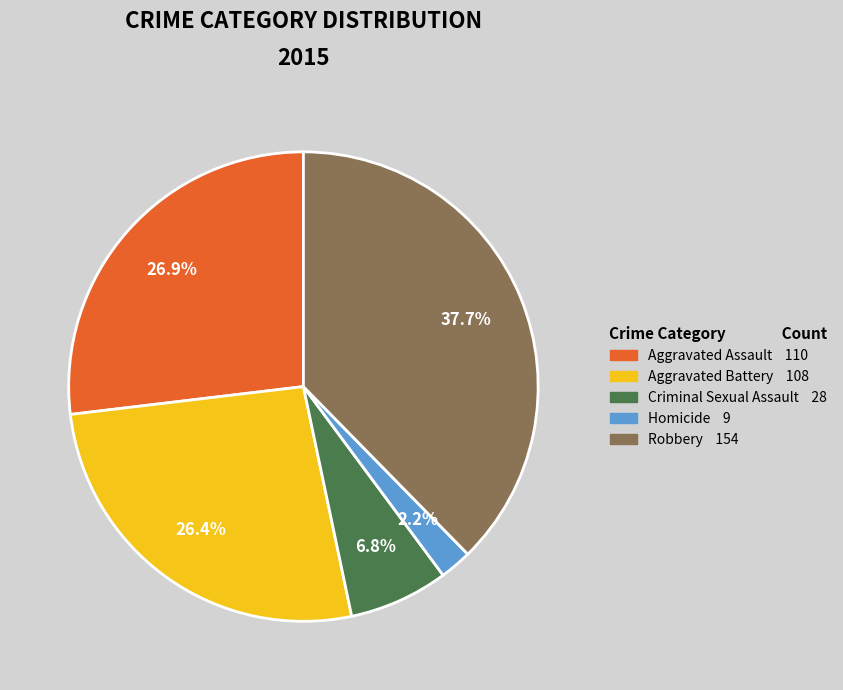

Do Aggravated Assault and Robbery together represent more than half of the pie?

Yes